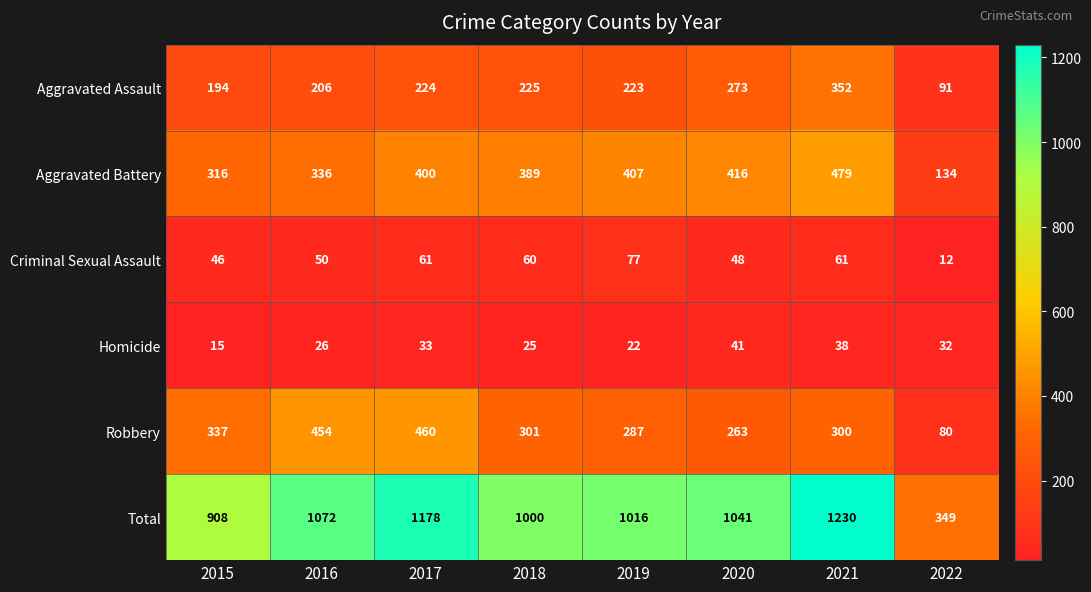

What is the total value across all series at 2018?

2000